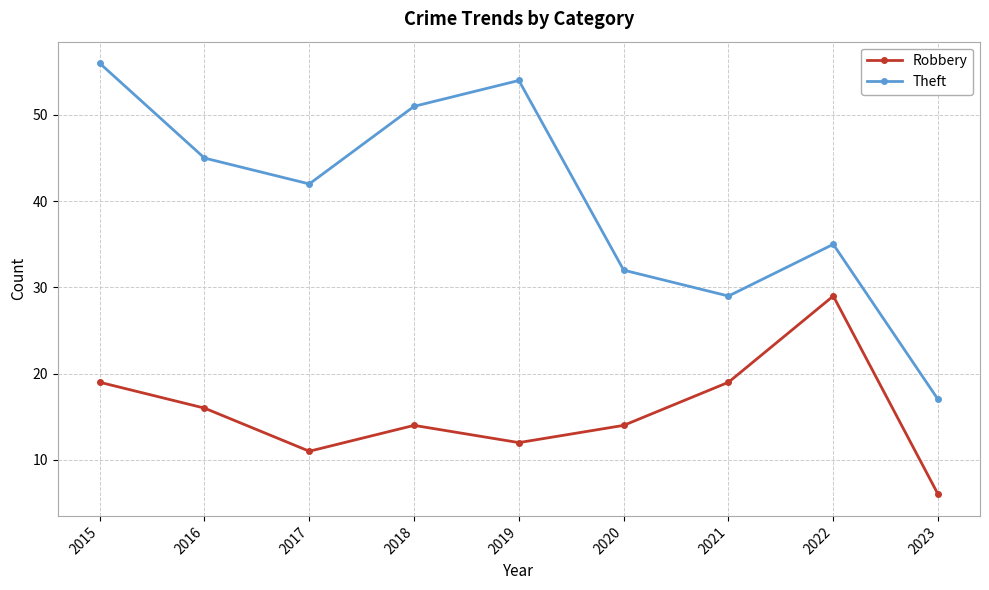

True or false: Theft and Robbery intersect in this chart.

False